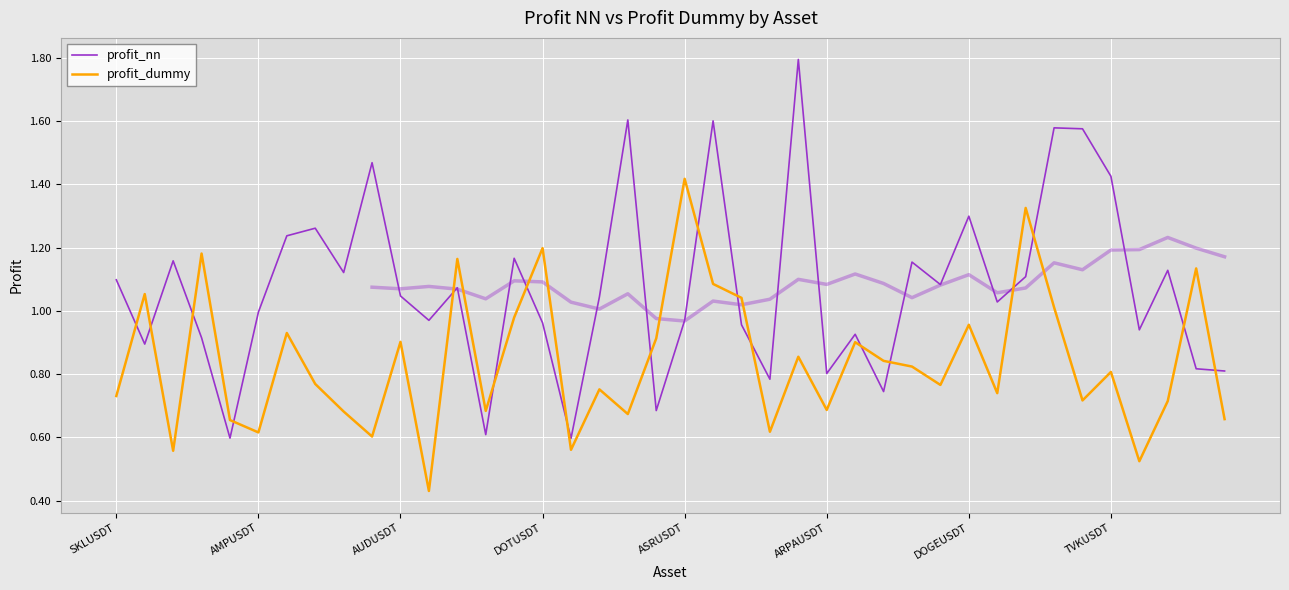

In profit_dummy, how many points are lower than both neighbors (excluding endpoints)?

13